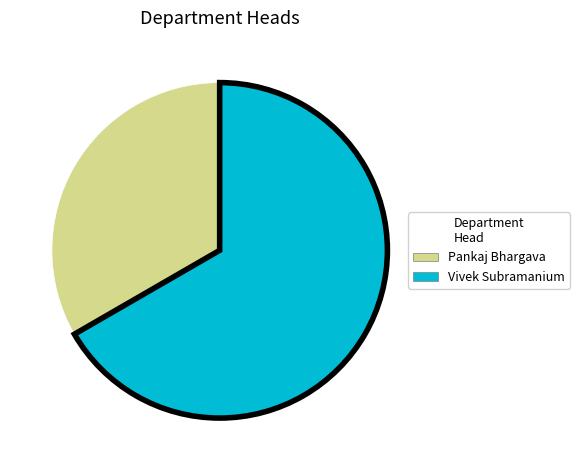

Does Pankaj Bhargava represent more than half of the total?

No